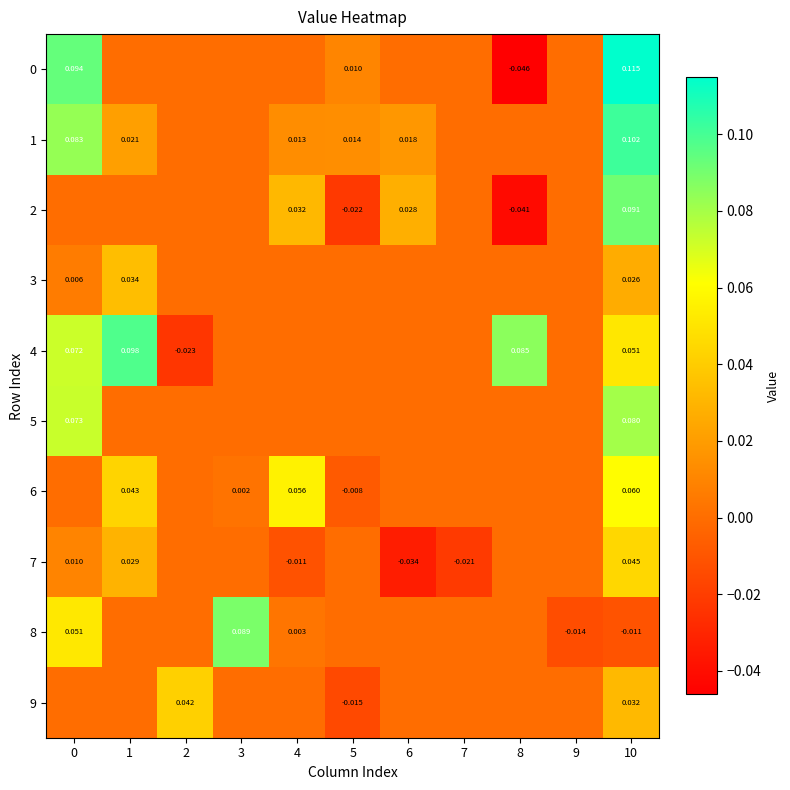

Which series has the largest total across all categories?

row_4